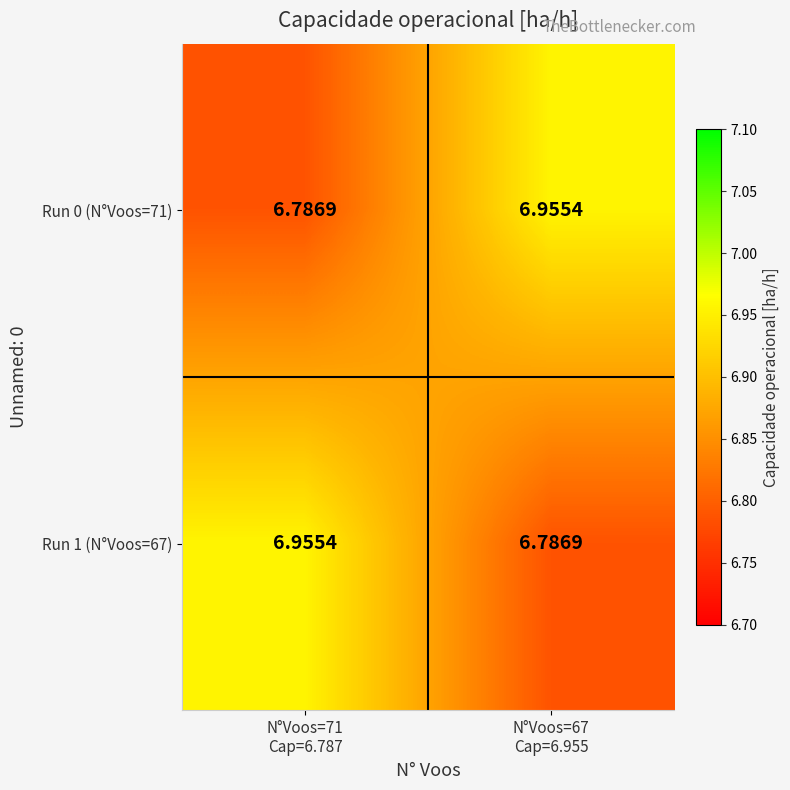

Which series has the largest range (max minus min)?

Run 0 (N°Voos=71)